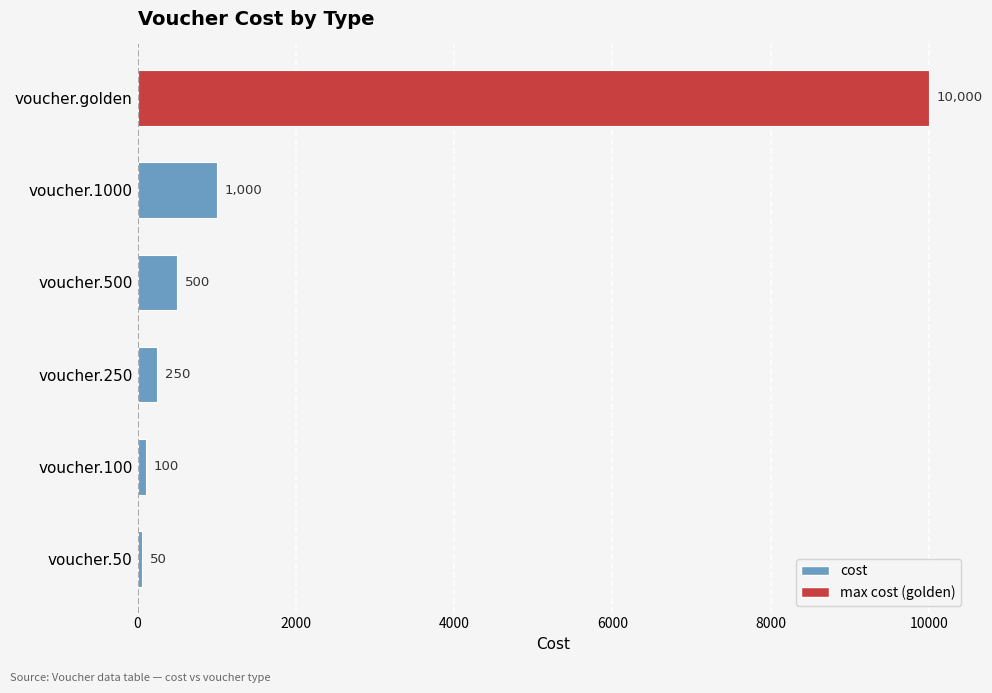

Reading top to bottom, list all the values displayed in this chart.

10000	1000	500	250	100	50